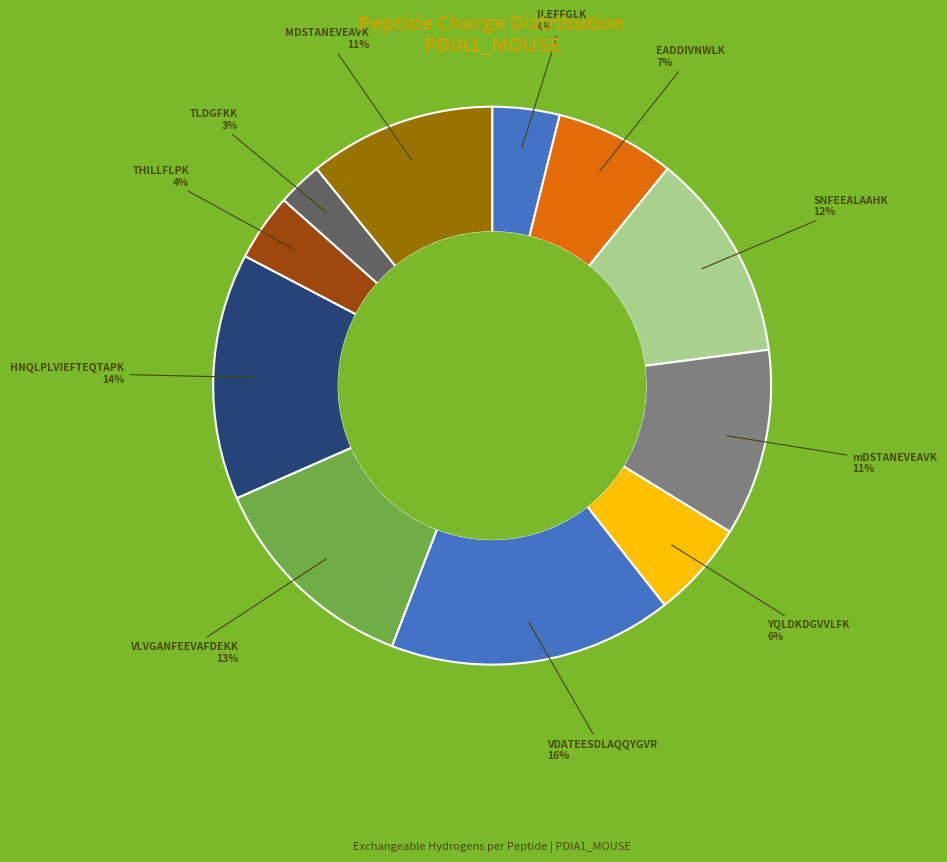

Count the number of slices in the pie.

11